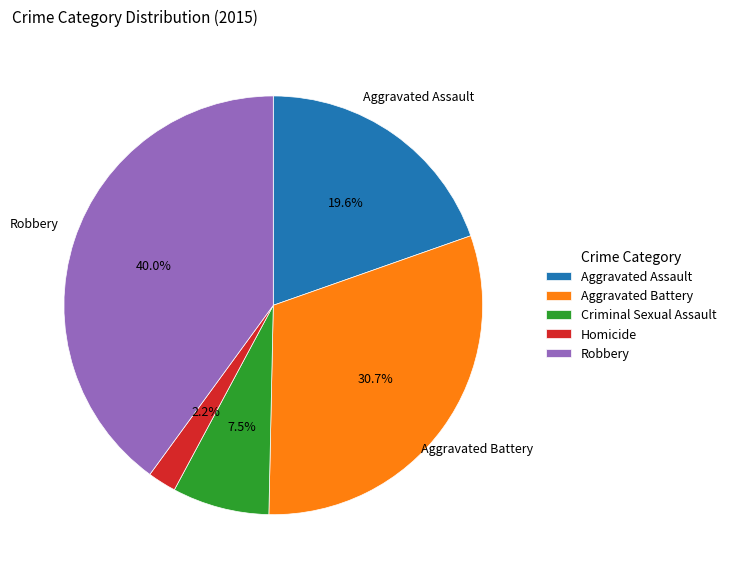

How much of the chart is everything except Aggravated Assault?

80.4%